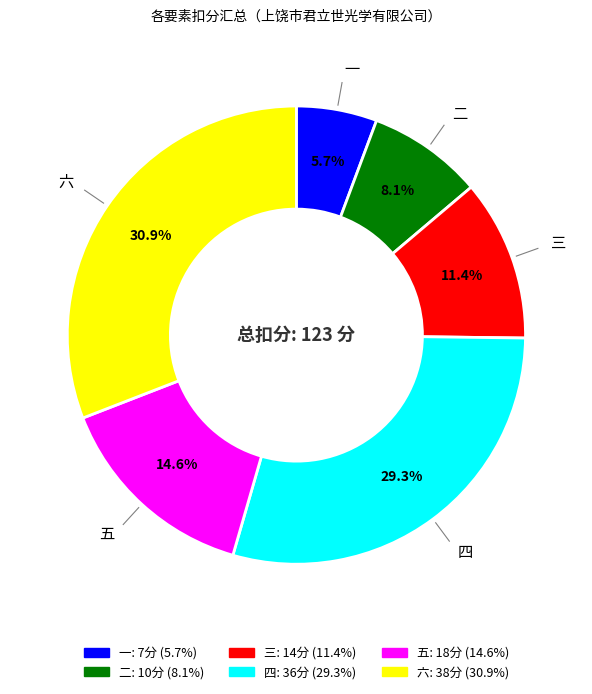

Rank the categories by value from lowest to highest.

一, 二, 三, 五, 四, 六